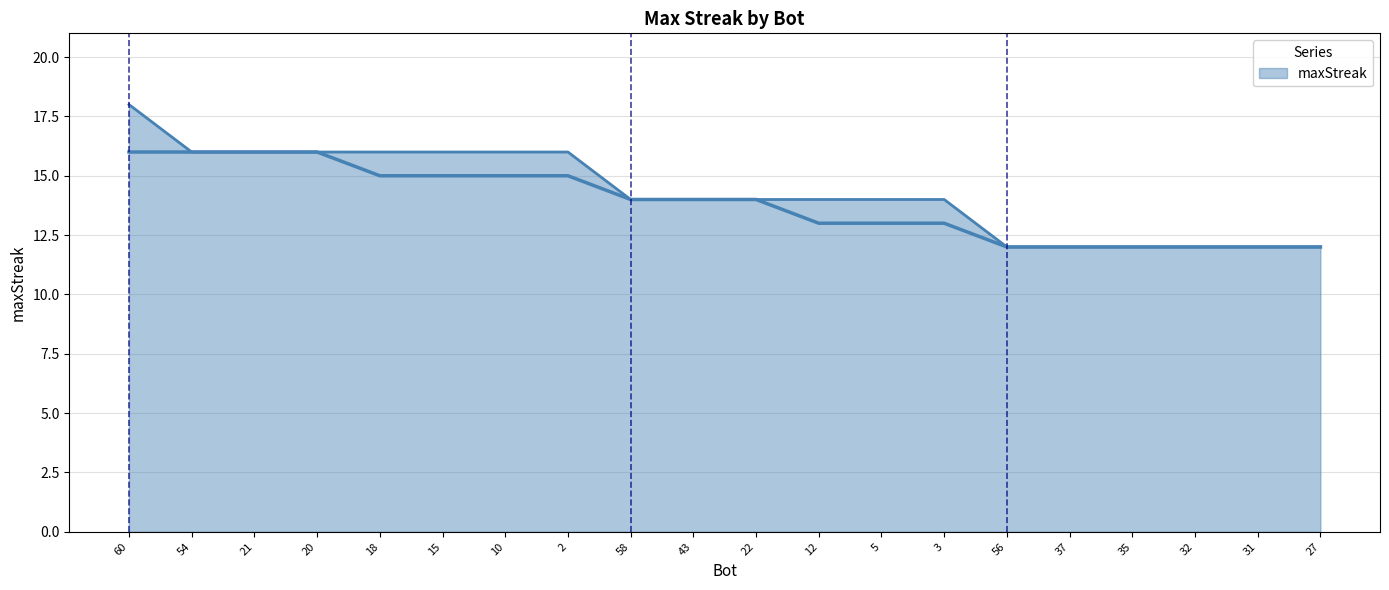

Rank the categories by value from highest to lowest.

60, 54, 21, 20, 18, 15, 10, 2, 58, 43, 22, 12, 5, 3, 56, 37, 35, 32, 31, 27